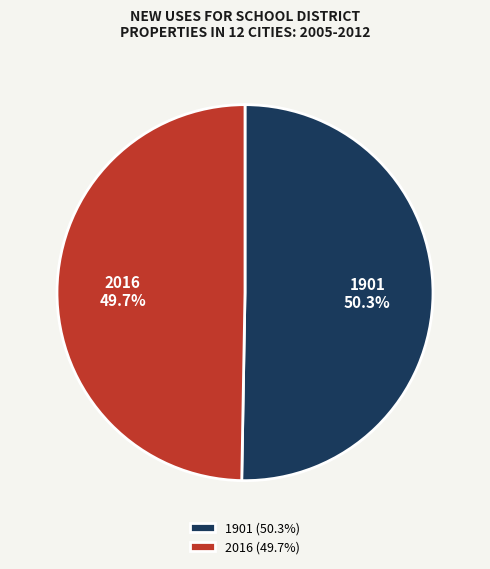

To the nearest percent, what is the difference between the 1901 and 2016 slice percentages?

1%